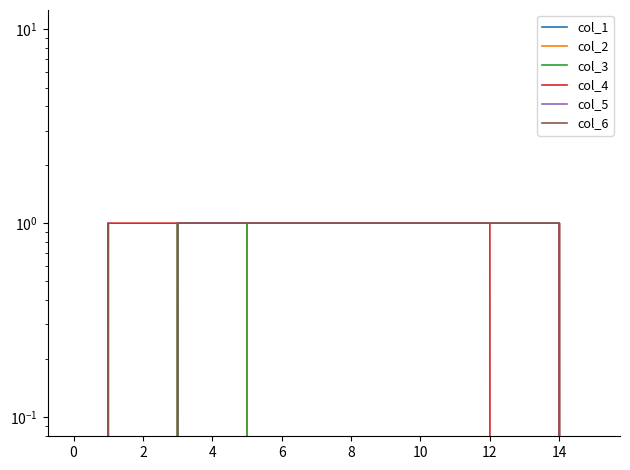

How many lines are shown in the chart?

6